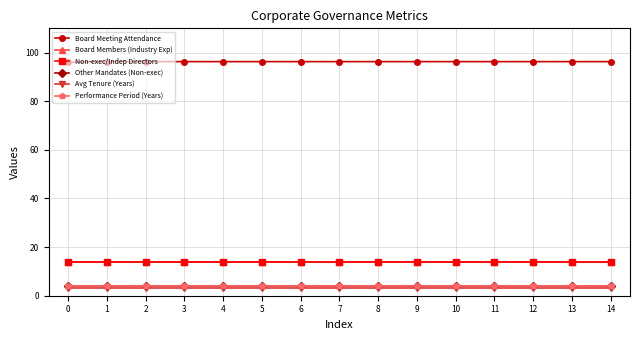

Does the chart have visible grid lines?

Yes